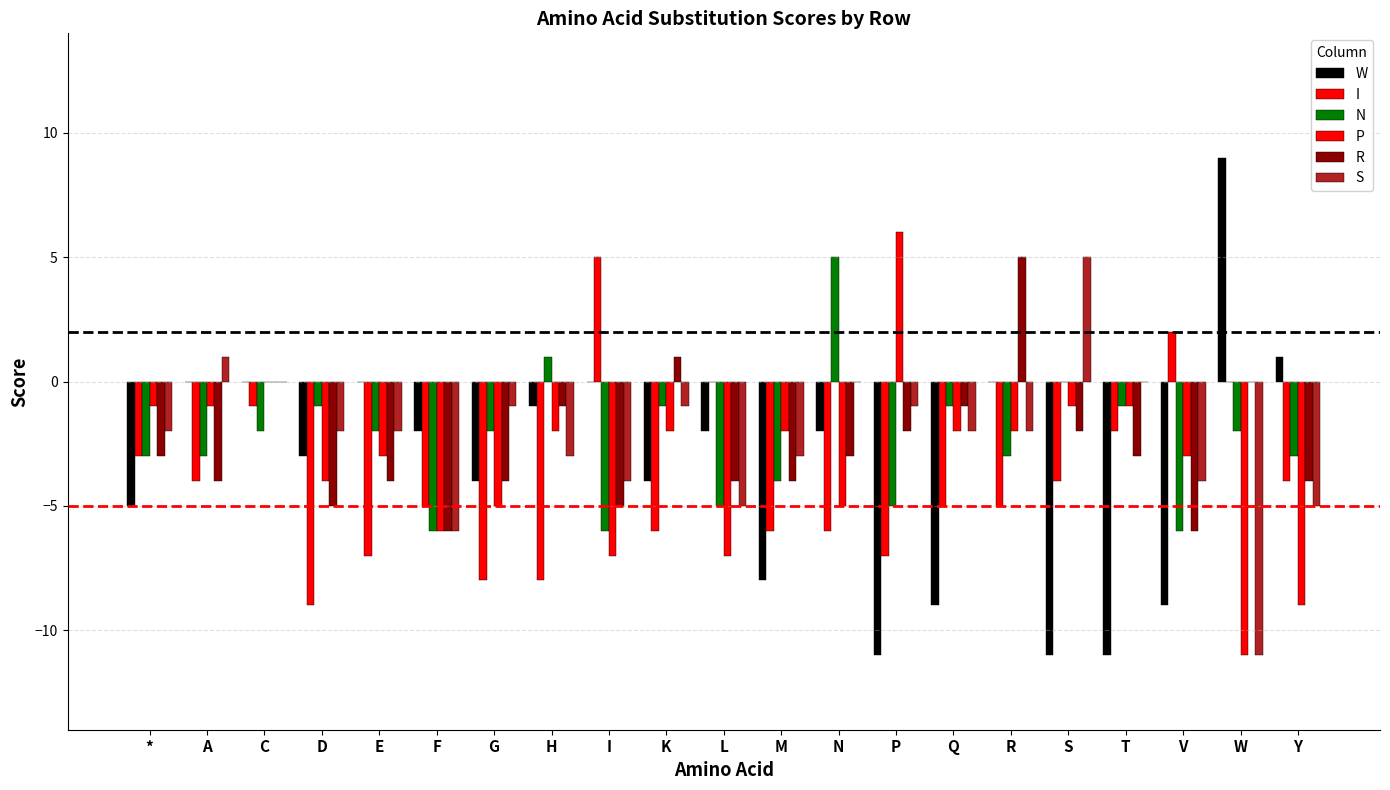

Rank the categories by S value from highest to lowest.

S, A, C, N, T, G, K, P, *, D, E, Q, R, H, M, I, V, L, Y, F, W